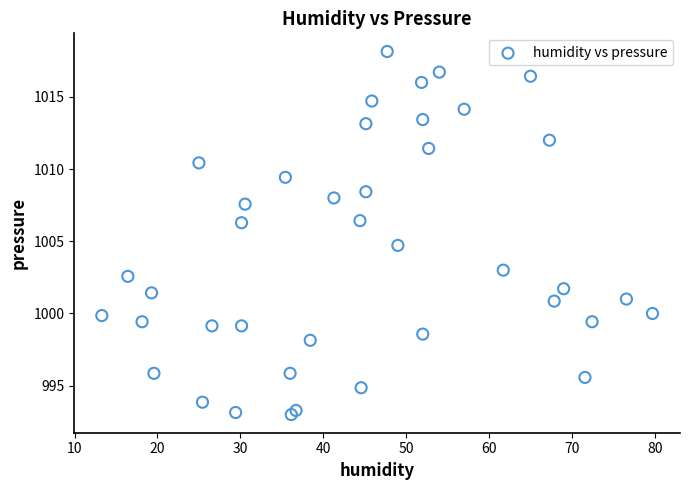

What Y value in the scatter plot is closest to 1005?

1004.7